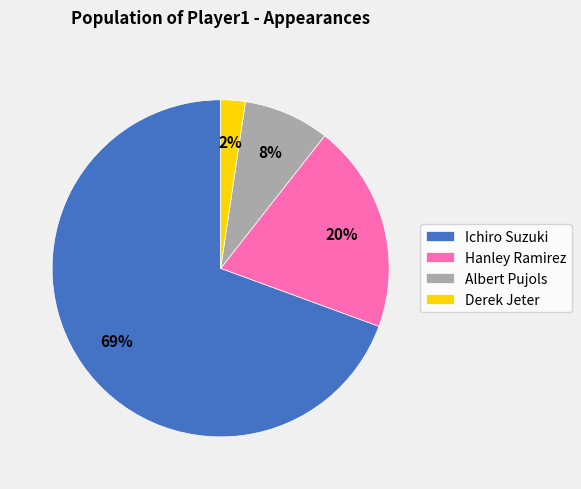

True or false: Derek Jeter accounts for 2% of the total.

True